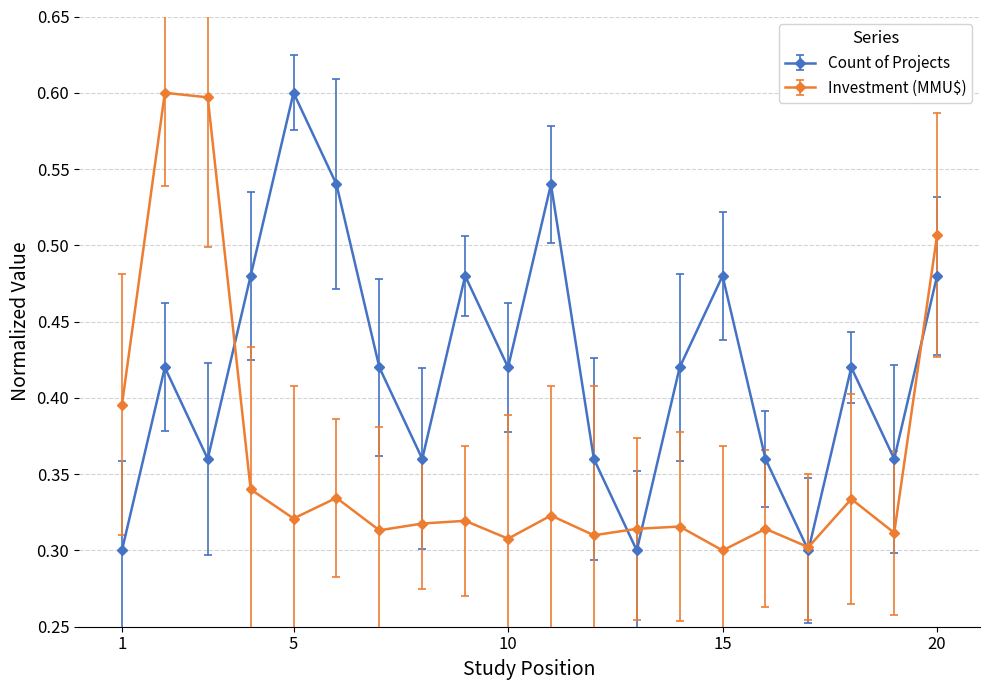

Rank the series by their average value, from lowest to highest.

Investment (MMU$), Count of Projects